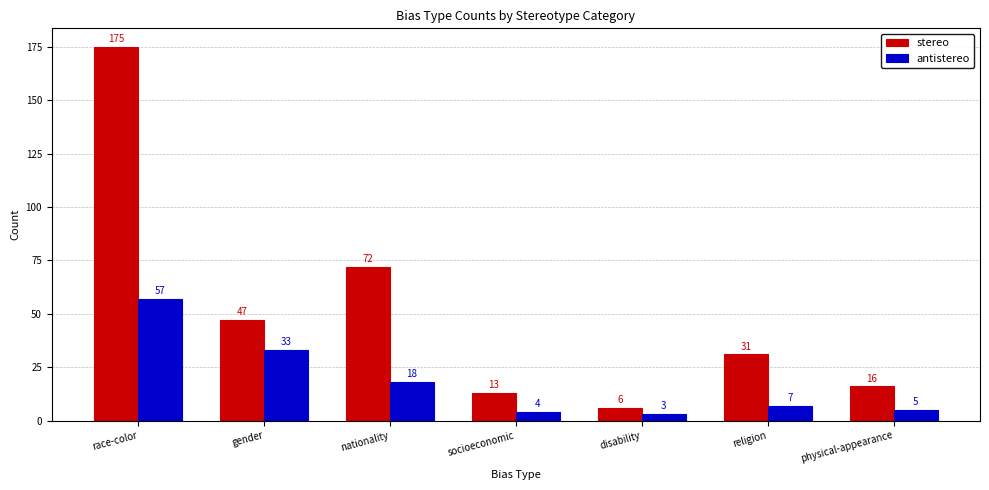

Reading left to right, extract all data points from this chart.

stereo: 175	47	72	13	6	31	16
antistereo: 57	33	18	4	3	7	5